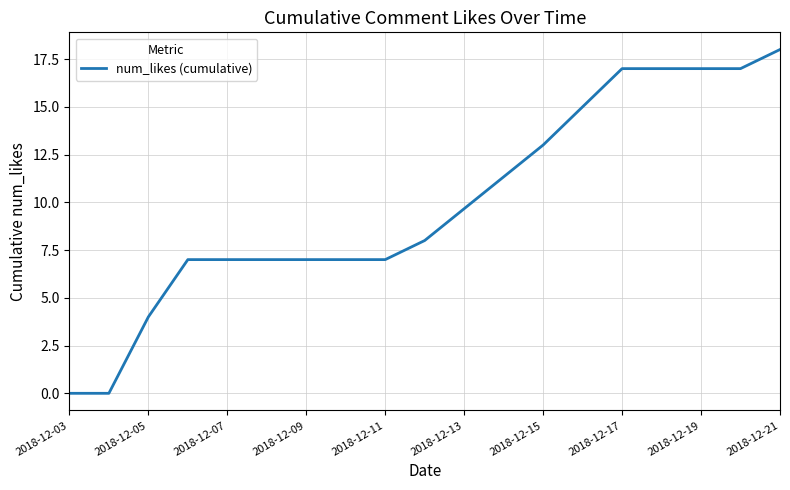

Does the chart display data point markers on the line(s)?

No